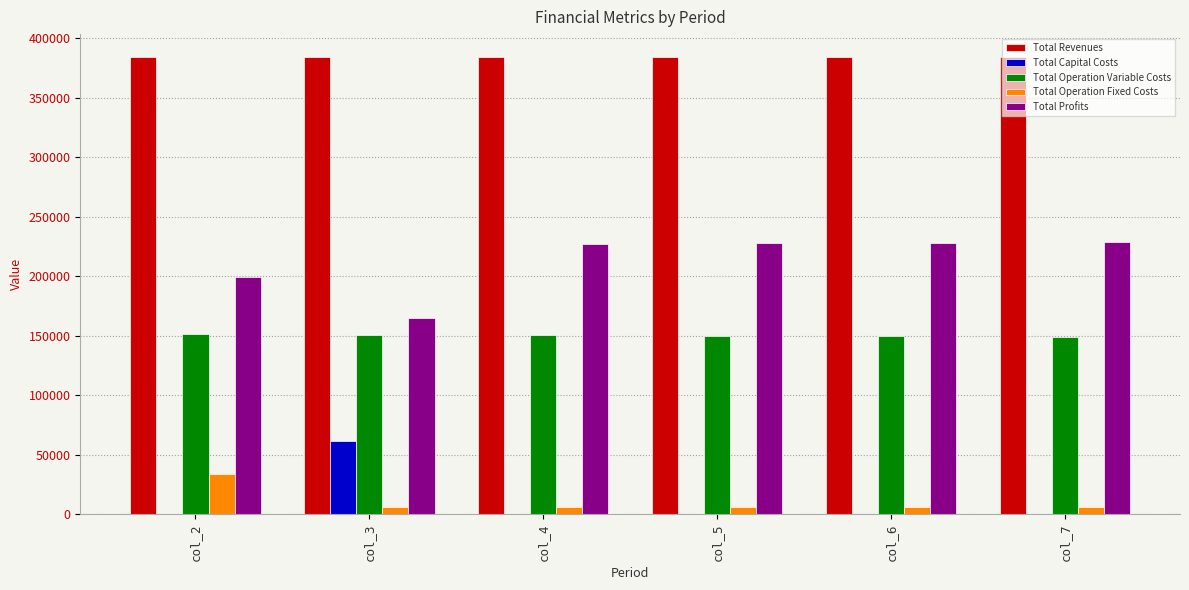

What is the highest value of the Total Revenues series?

384192.3